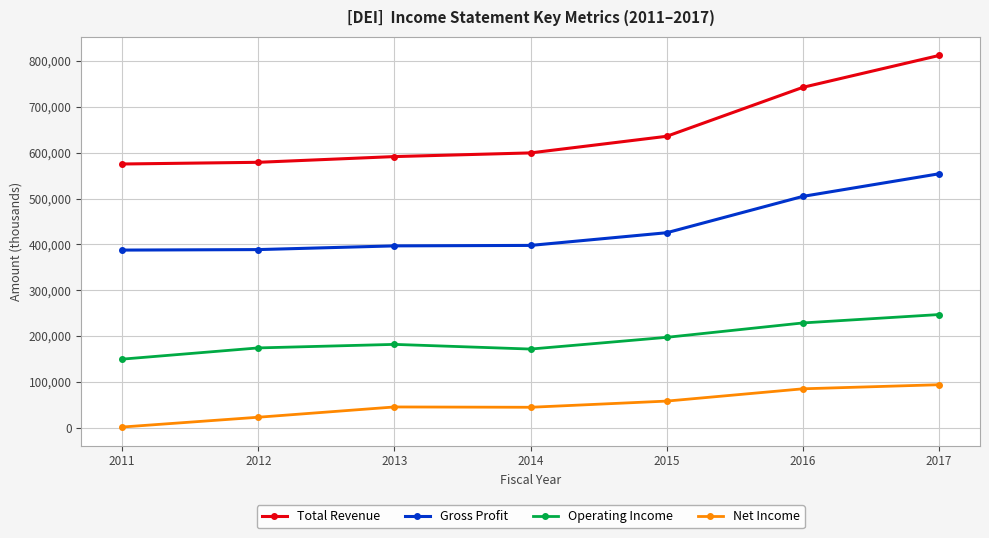

Rank the series at 2014 from lowest to highest value.

Net Income, Operating Income, Gross Profit, Total Revenue